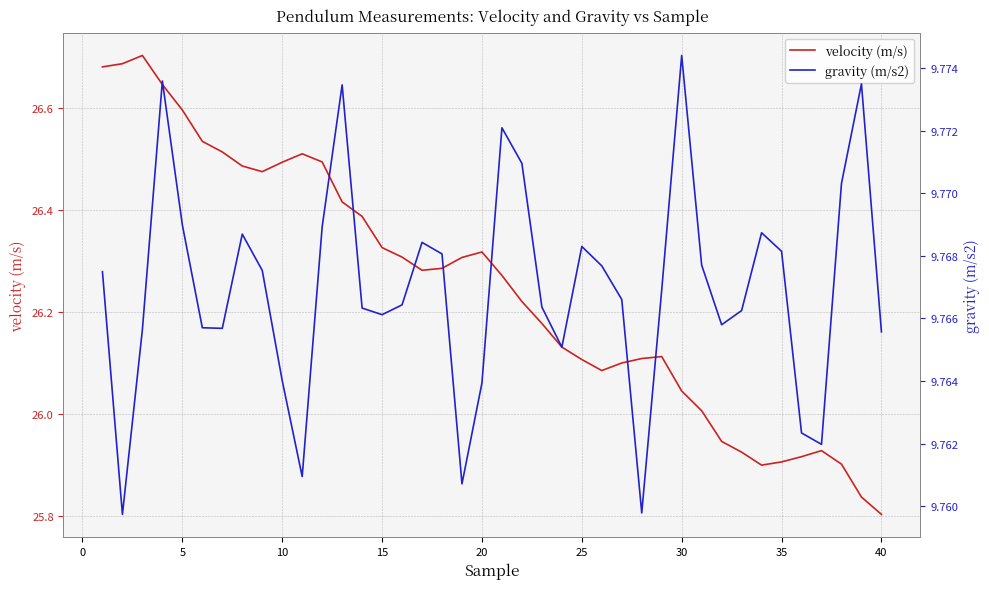

Which category has the lowest value in the velocity (m/s) series?

40